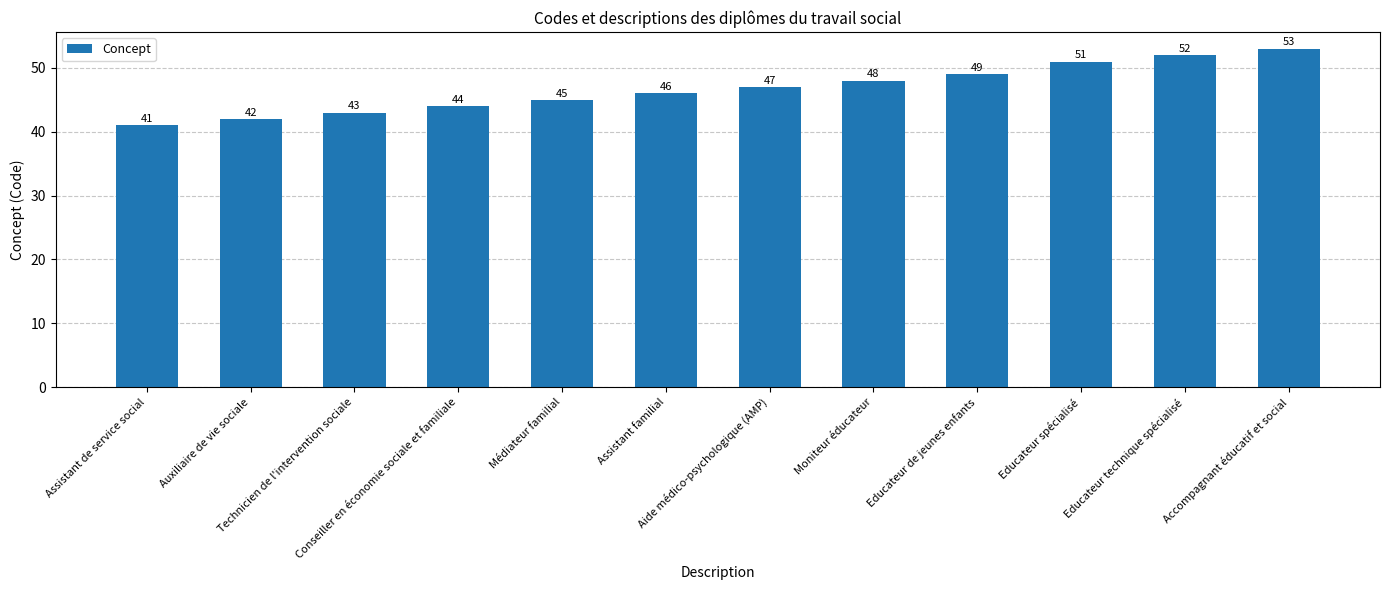

The value at Accompagnant éducatif et social is 53. True or false?

True